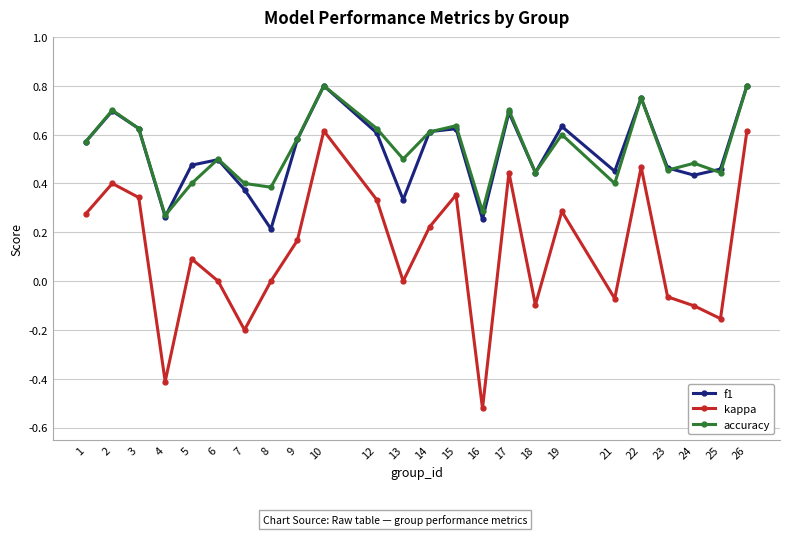

True or false: kappa has more than 1 interior local peaks.

True